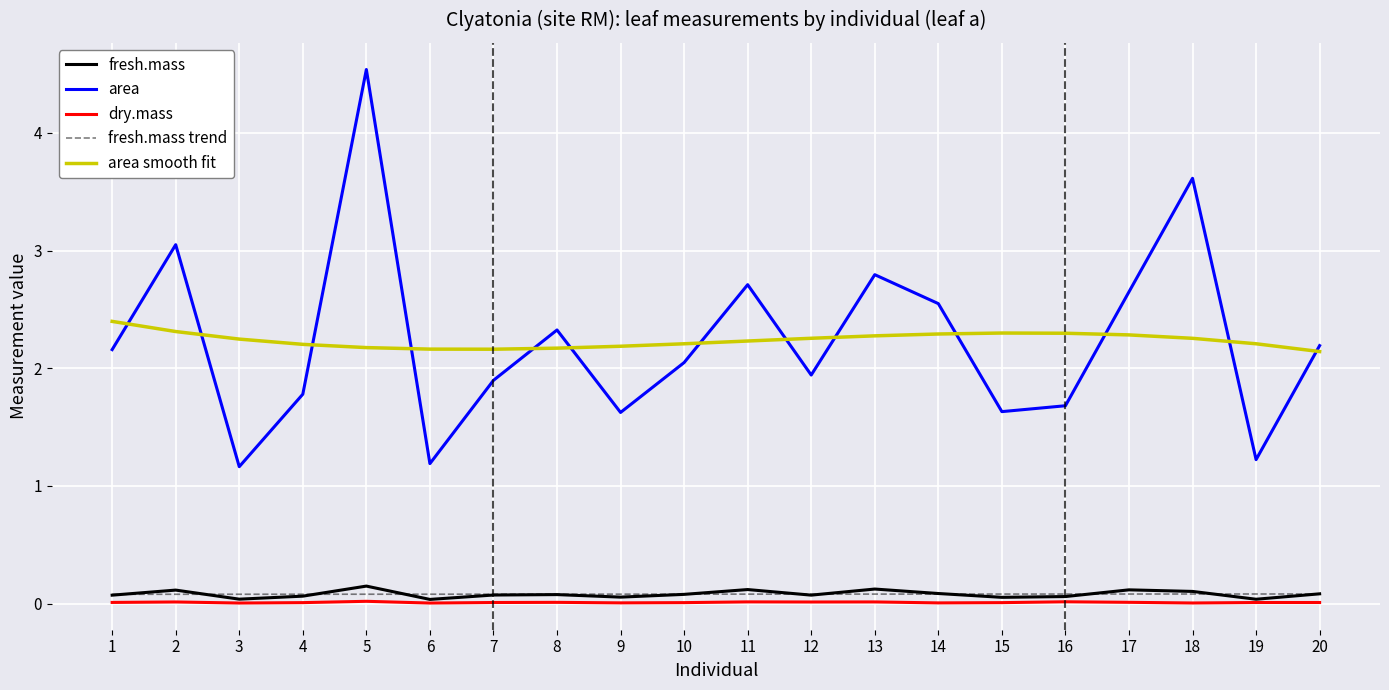

At how many categories does at least one series exceed 2?

20